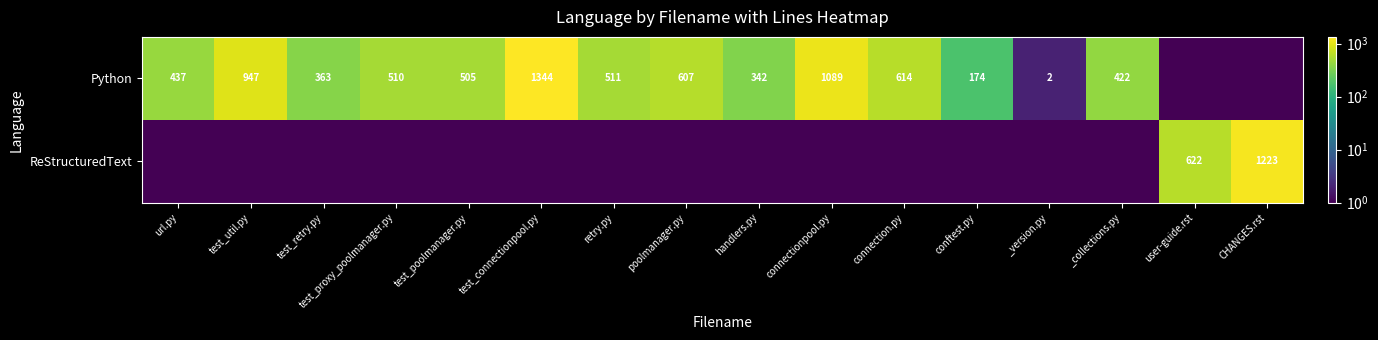

Is it true that Python equals 614.0 at connection.py?

True